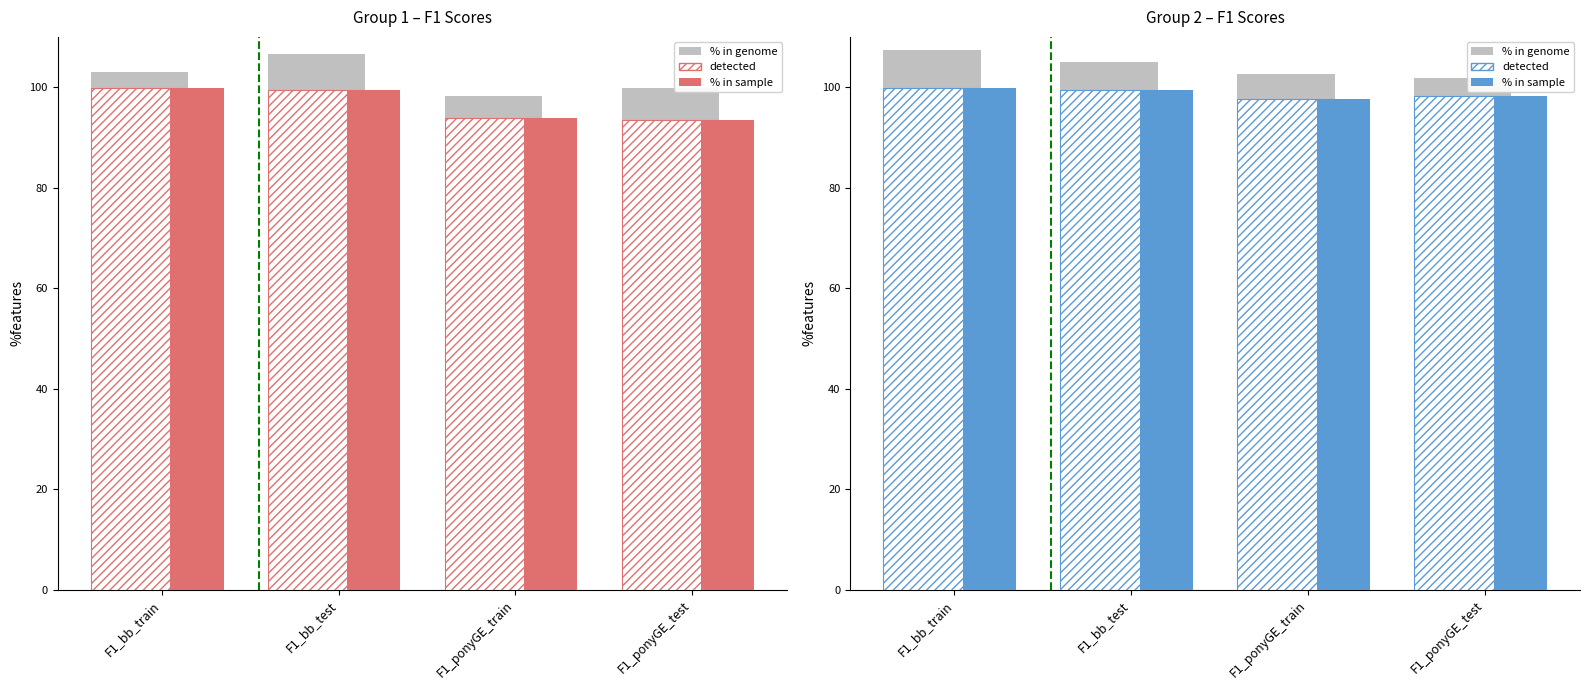

Is the value of % in genome at F1_bb_train greater than the value of % in sample at F1_bb_train?

Yes